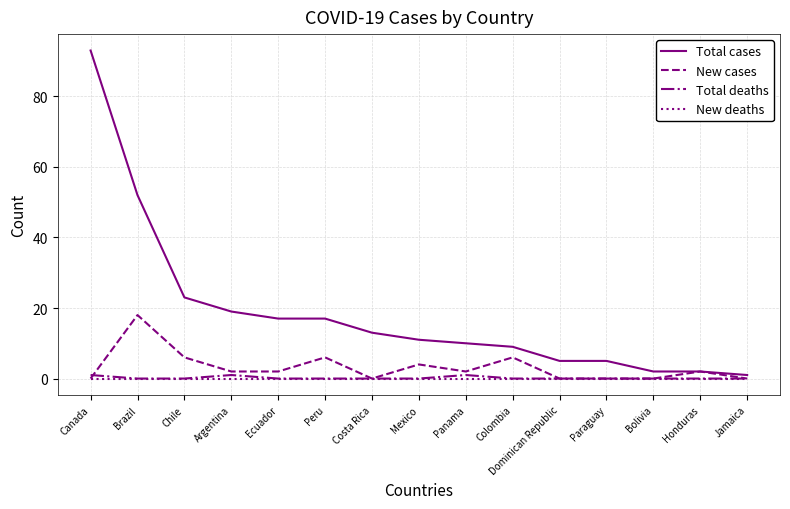

Count the number of data series in this chart.

4